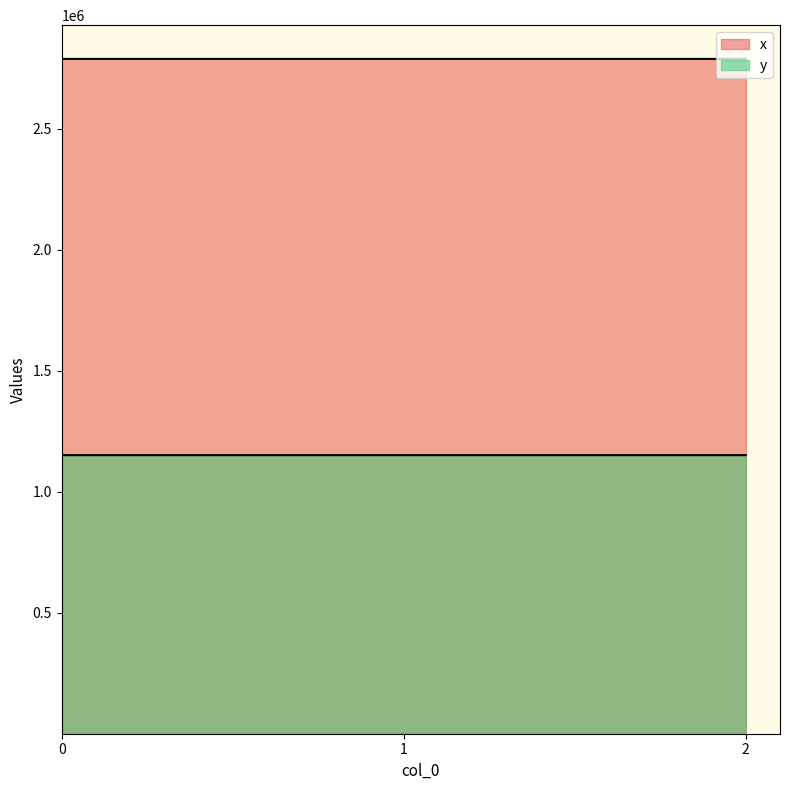

List the series in order of their overall mean, highest first.

x, y